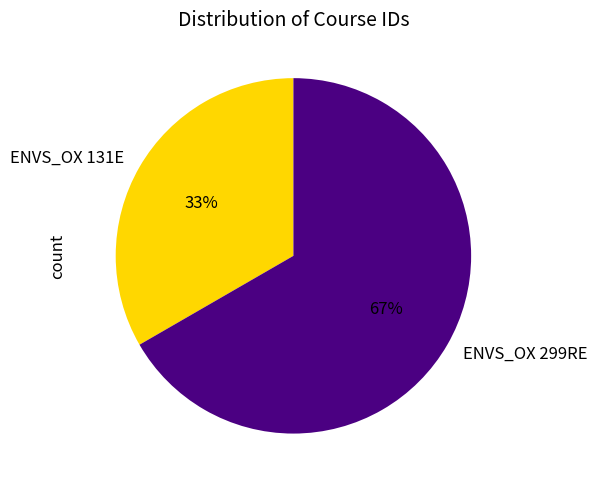

Approximately how many times larger is the value at ENVS_OX 299RE compared to ENVS_OX 131E?

2.0